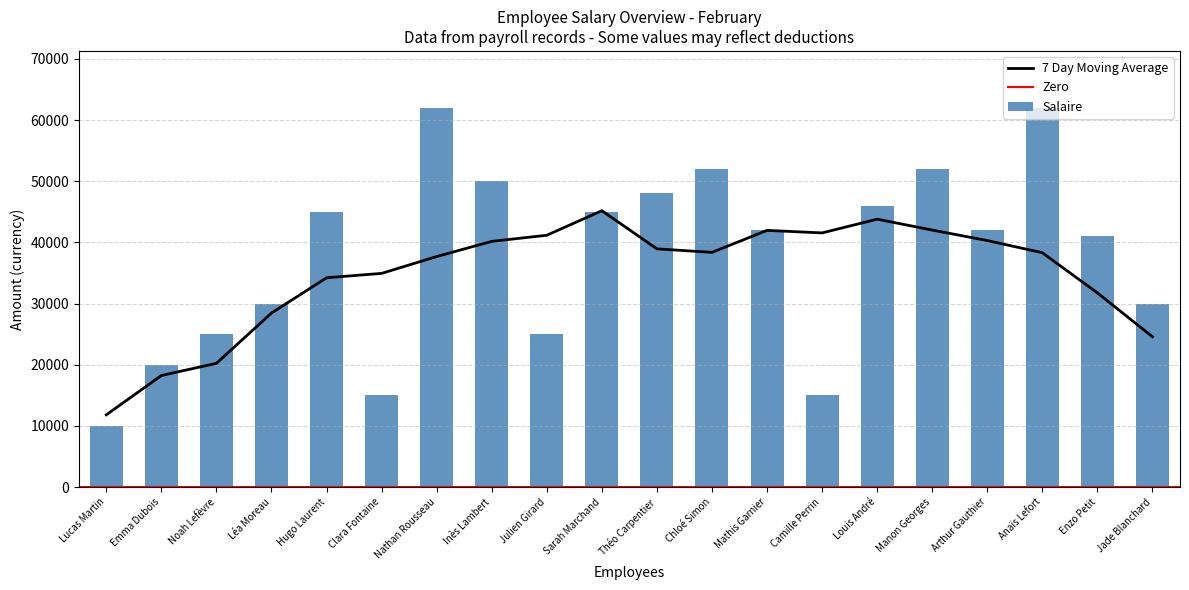

Which category has the lowest value in the 7 Day Moving Average series?

Lucas Martin